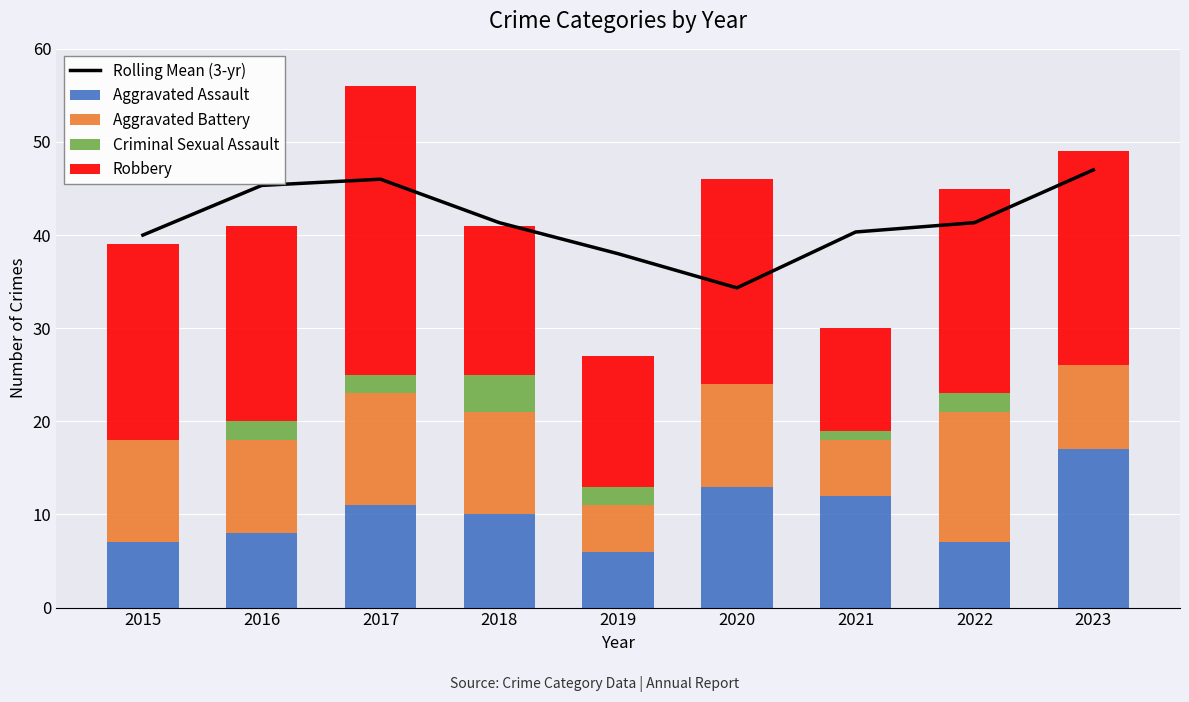

Does the chart contain any negative values?

No